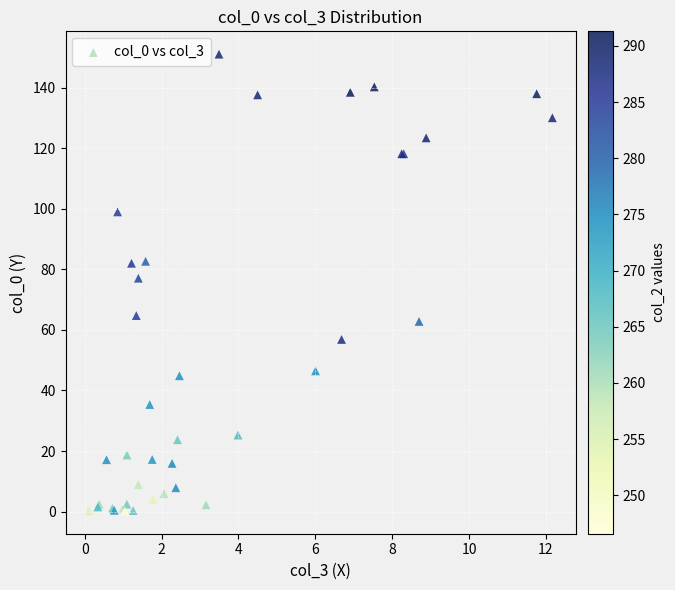

What Y value in the scatter plot is closest to 75?

77.1